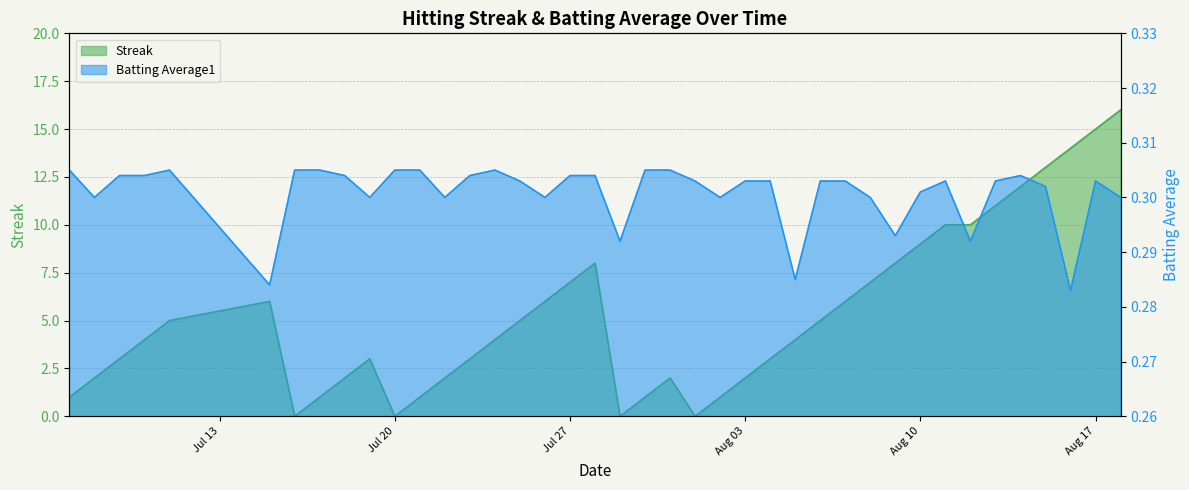

At which label is Streak closest to 8?

2010-07-28